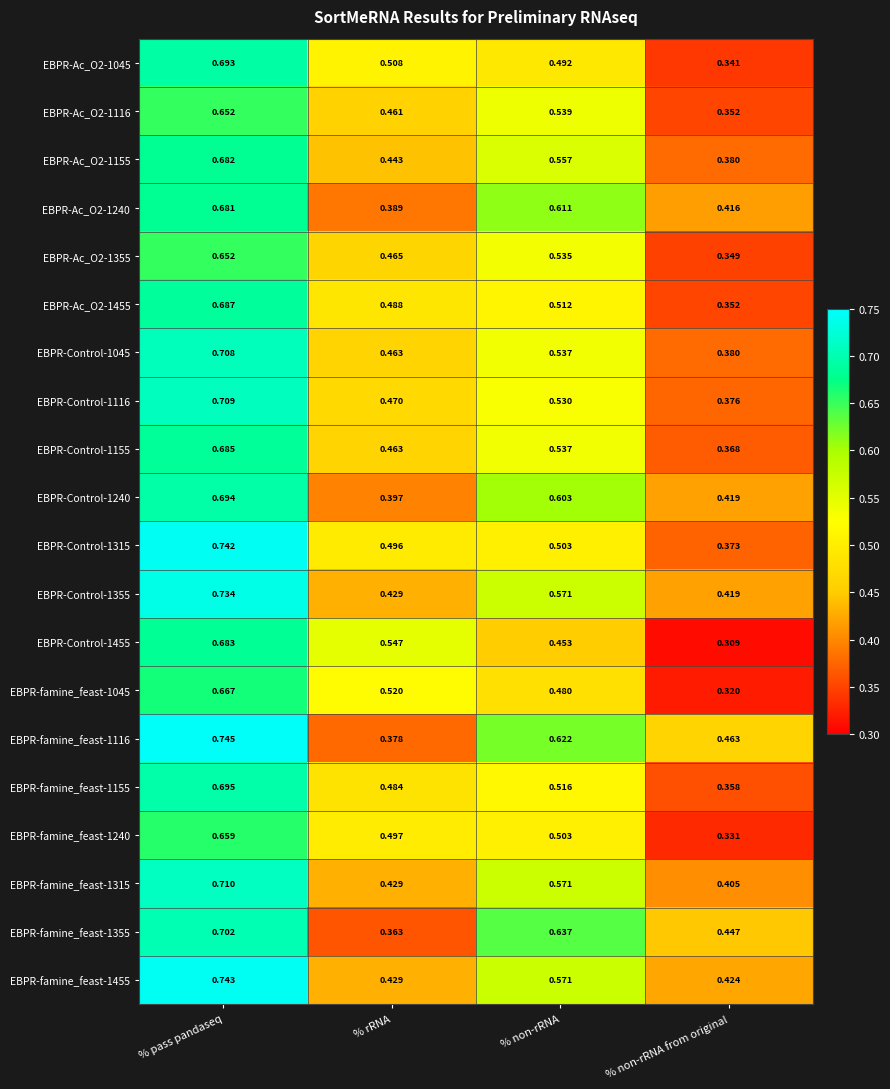

What is the difference between the highest and lowest values at % rRNA?

0.2